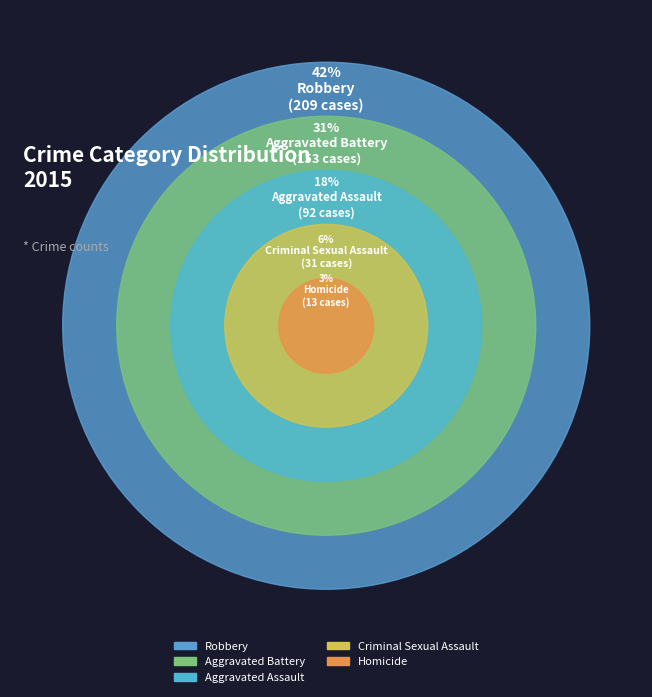

To the nearest percent, what percentage of the pie is Aggravated Assault?

18%